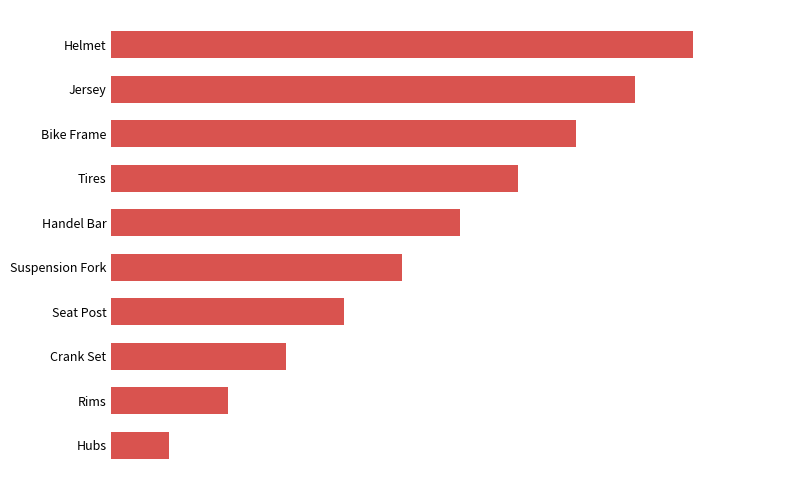

Does the chart contain any negative values?

No